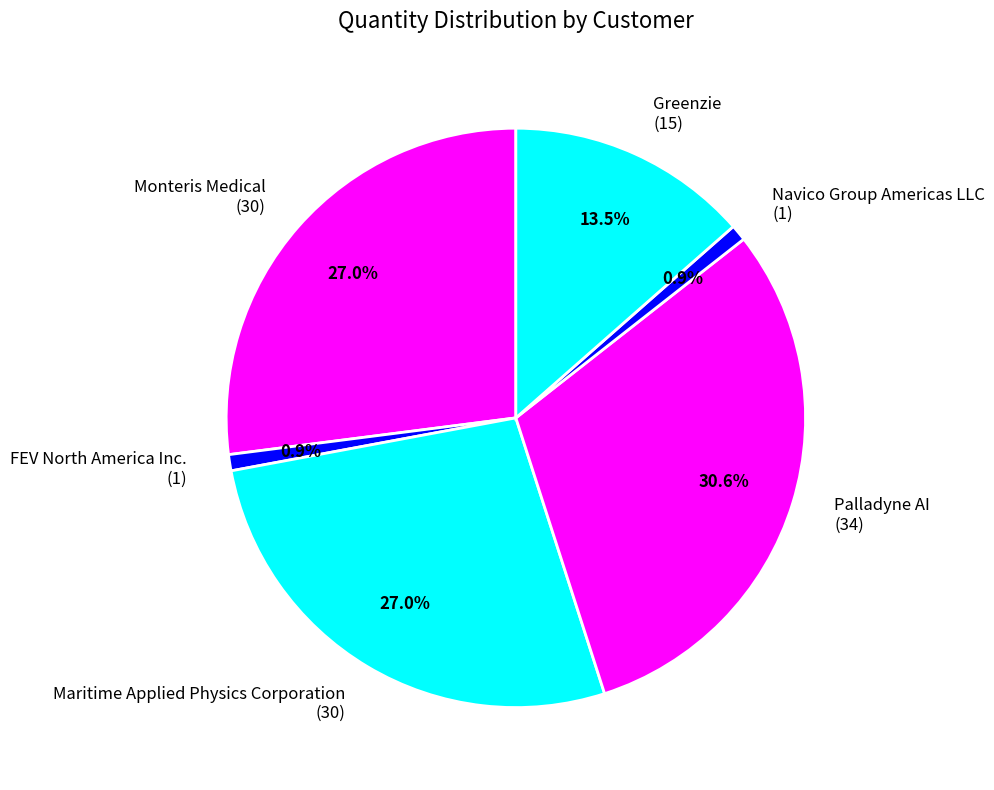

Is the sum of Navico Group Americas LLC (1) and Maritime Applied Physics Corporation (30) greater than half?

No